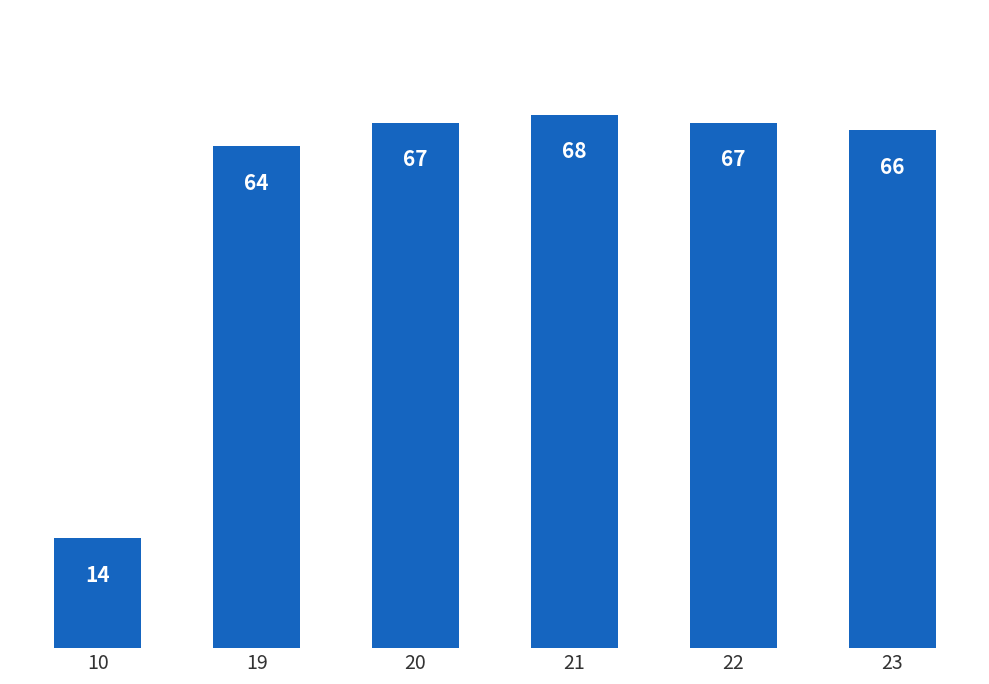

What is the sum of all values?

346